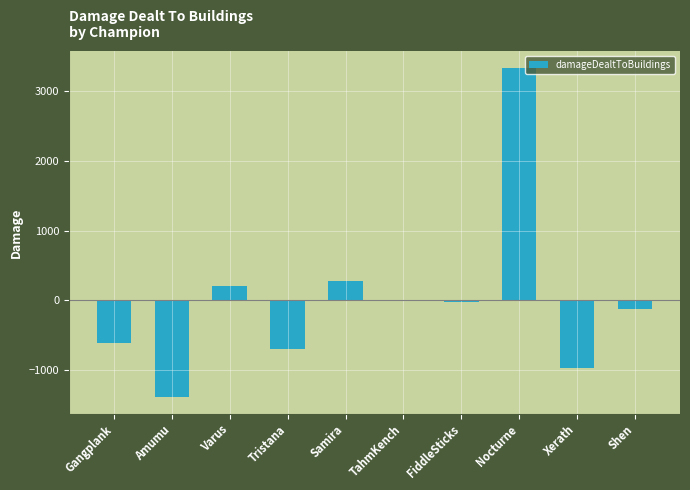

At which category does the chart reach its peak across all series?

Nocturne